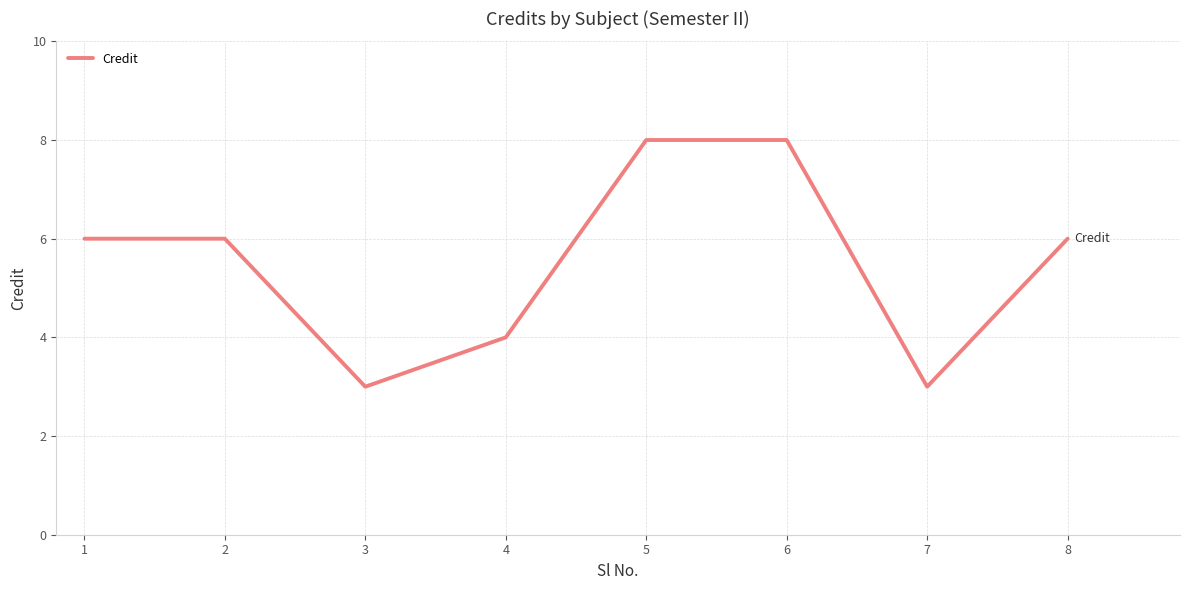

Is it true that the value at 8 is 6?

True